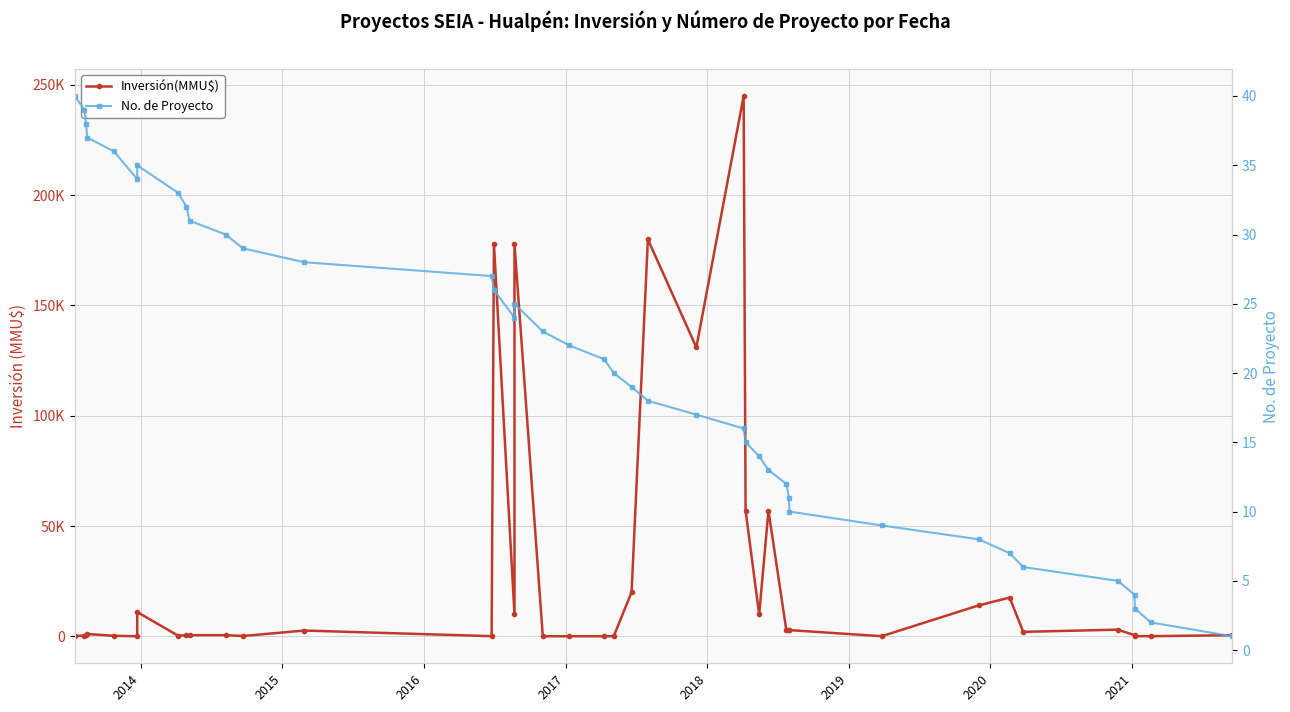

What are all the series names shown in the legend?

Inversión(MMU$), No. de Proyecto